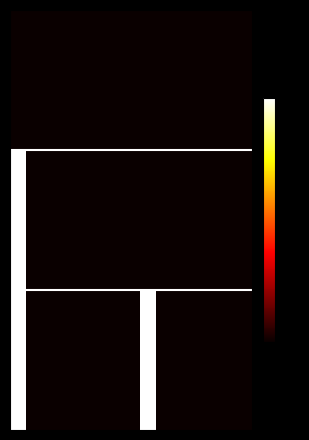

What is the maximum value shown in the chart?

1